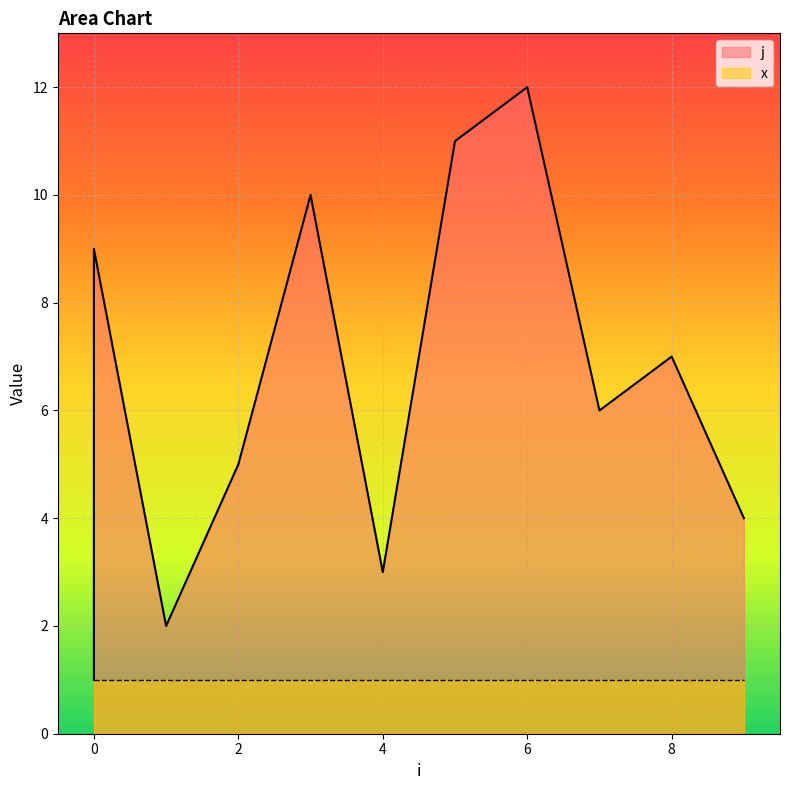

How many points are lower than both their immediate neighbors (excluding endpoints)?

3